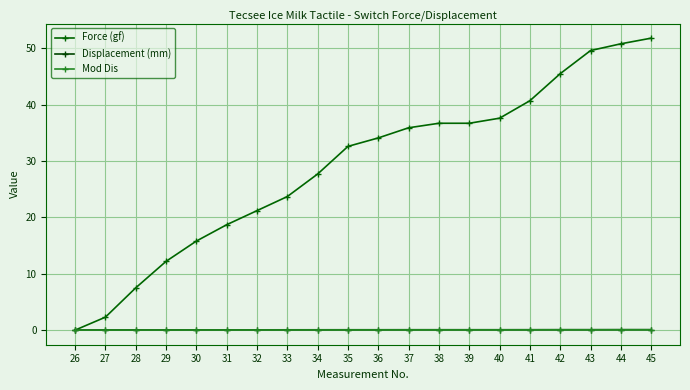

What is the maximum value for Displacement (mm)?

0.1